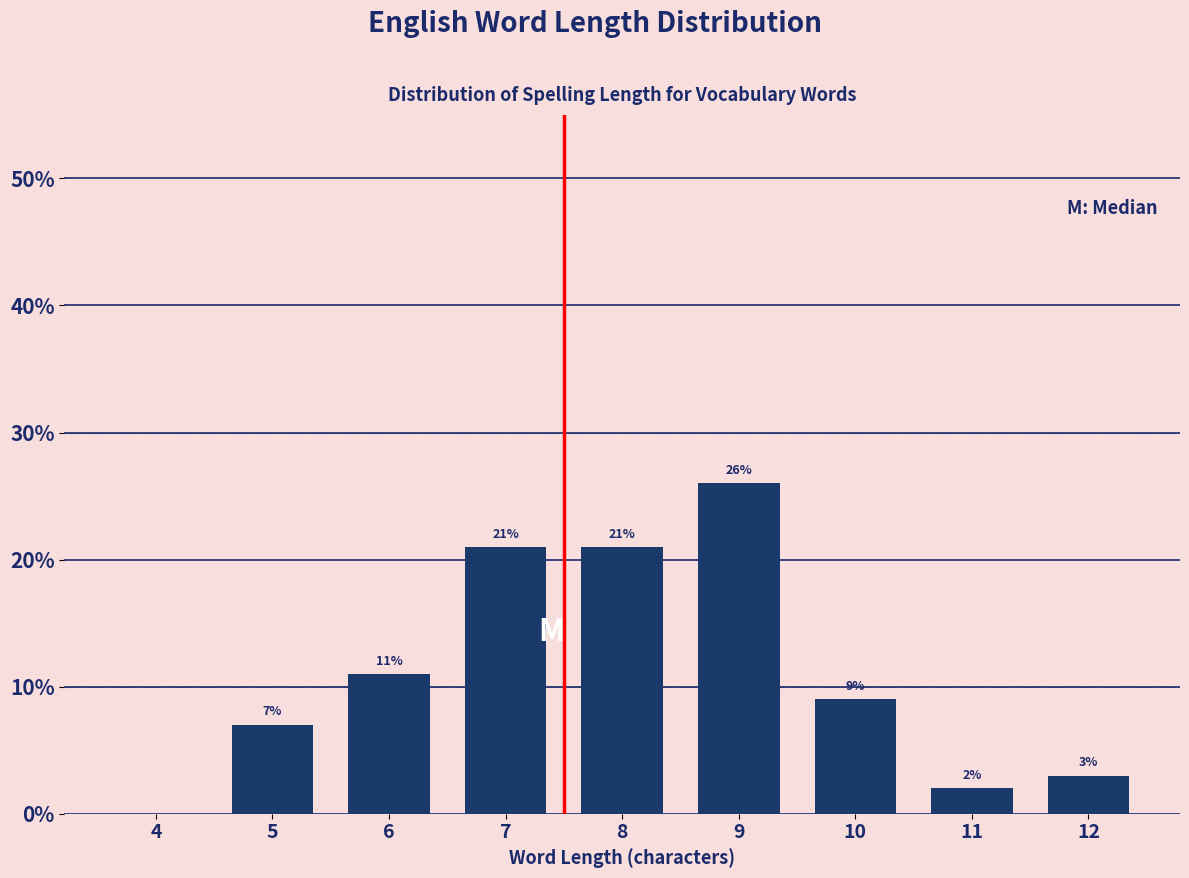

Reading left to right, list all the values displayed in this chart.

4=0.0	5=7.0	6=11.0	7=21.0	8=21.0	9=26.0	10=9.0	11=2.0	12=3.0